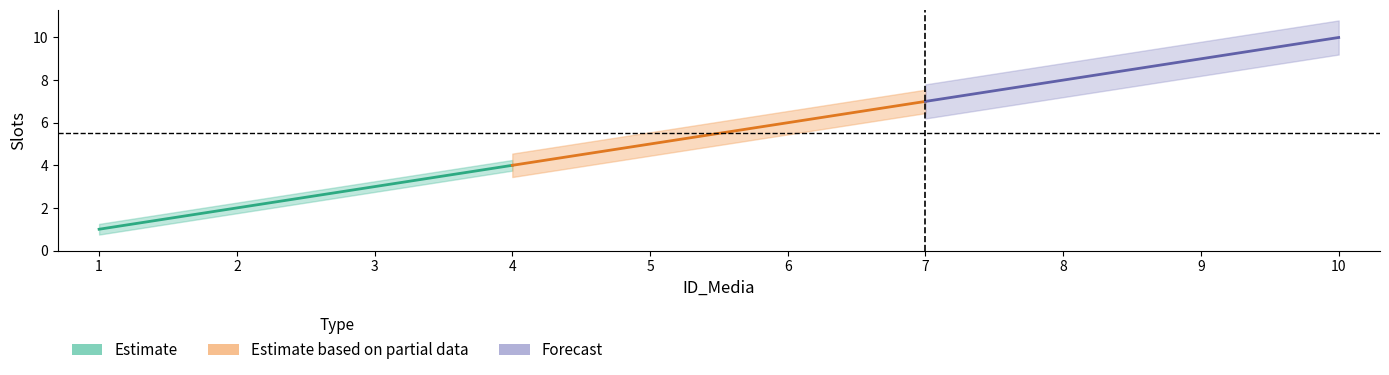

Reading left to right, what are all the values shown in this chart?

1	2	3	4	5	6	7	8	9	10